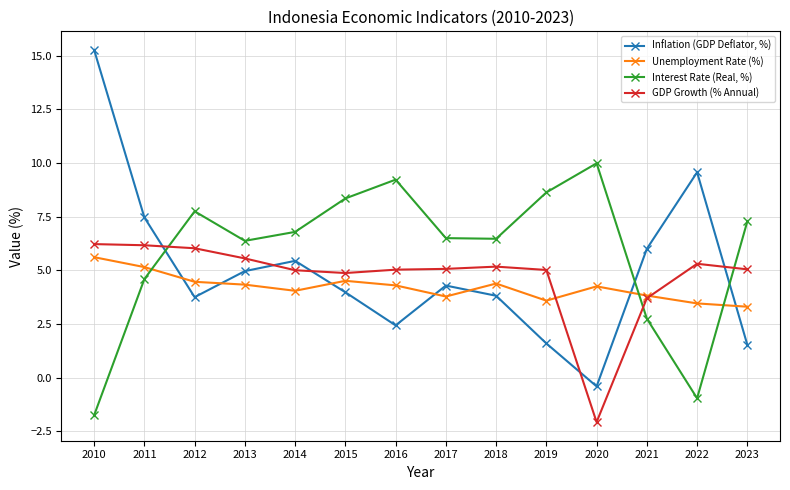

The Unemployment Rate (%) series shows 4.5 at 2015. True or false?

True